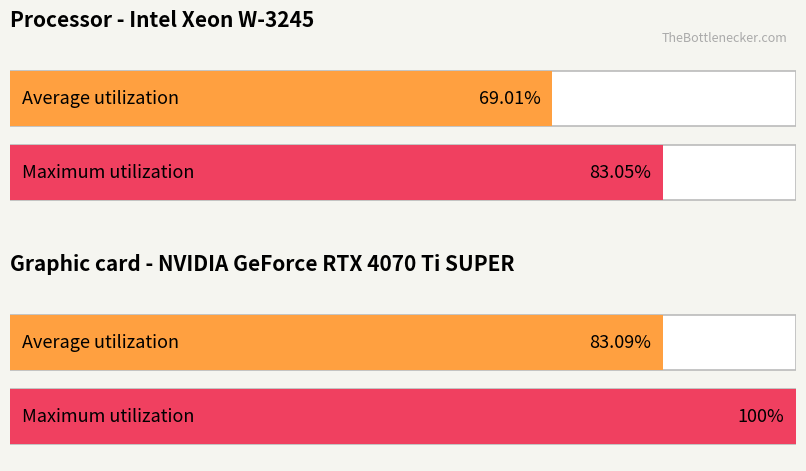

Rank the series by their maximum value, from highest to lowest.

Maximum utilization, Average utilization